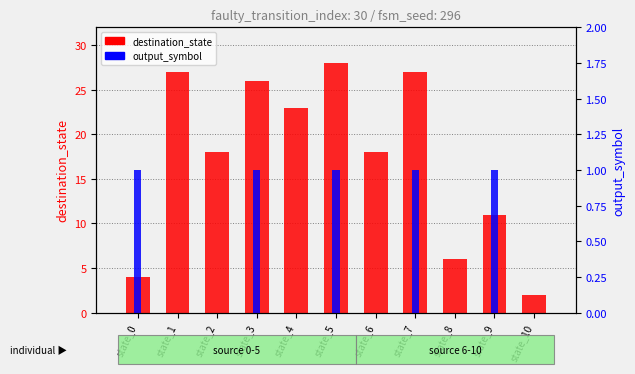

Reading left to right, what are all the values shown in this chart?

destination_state: state_0=4	state_1=27	state_2=18	state_3=26	state_4=23	state_5=28	state_6=18	state_7=27	state_8=6	state_9=11	state_10=2
output_symbol: state_0=1	state_1=0	state_2=0	state_3=1	state_4=0	state_5=1	state_6=0	state_7=1	state_8=0	state_9=1	state_10=0